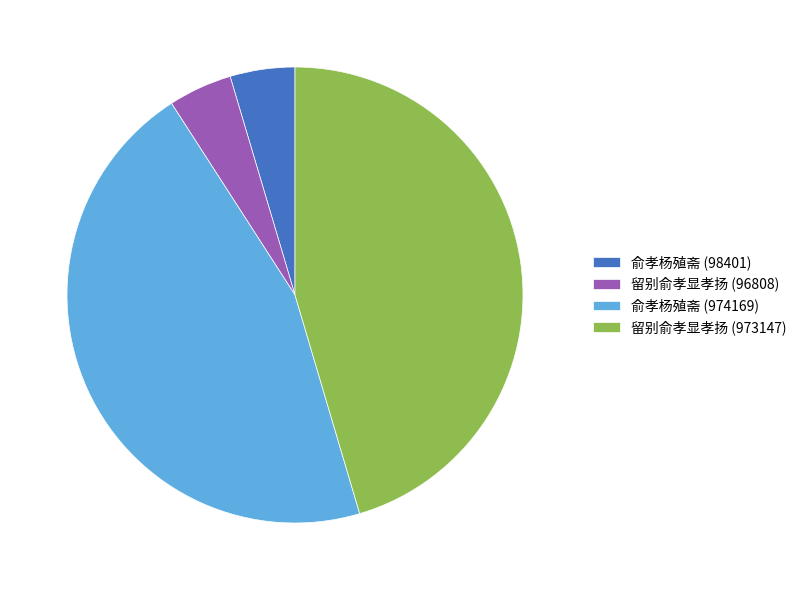

The 俞孝杨殖斋 (974169) slice represents 60% of the pie. True or false?

False